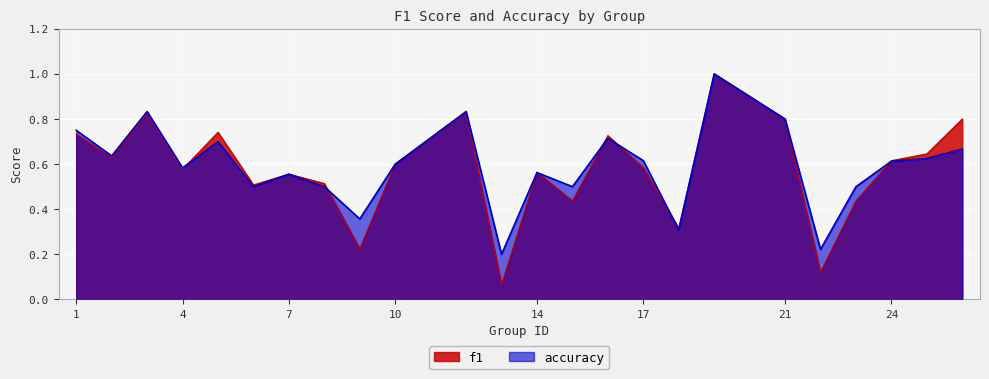

Which label corresponds to the largest value in the chart?

19